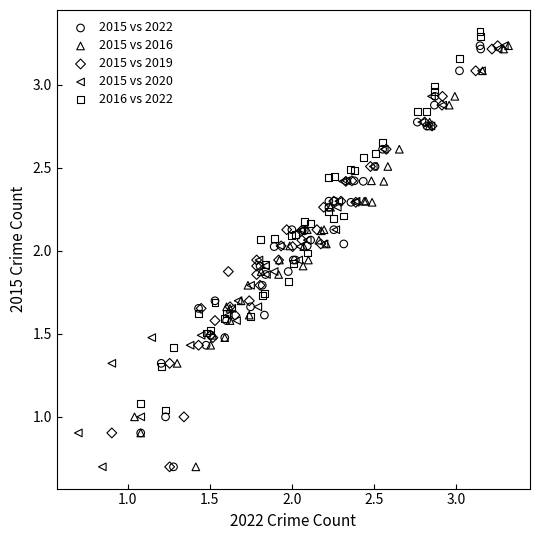

What are all the series names shown in the legend?

2015 vs 2022, 2015 vs 2016, 2015 vs 2019, 2015 vs 2020, 2016 vs 2022